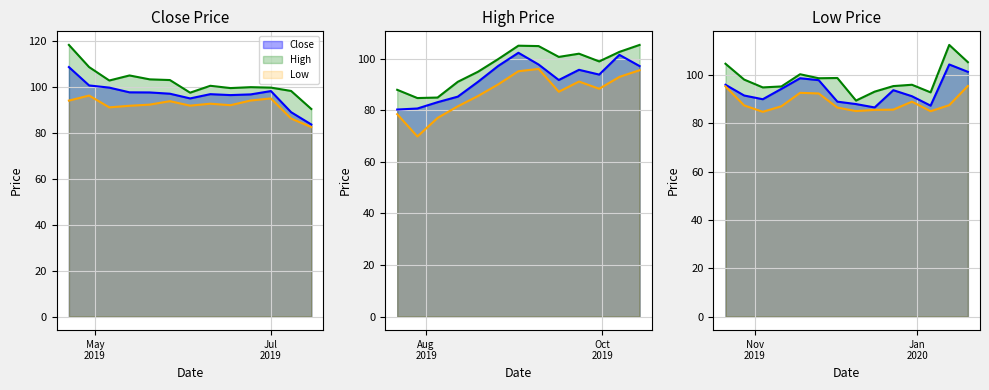

True or false: Close and Low cross at least once.

False